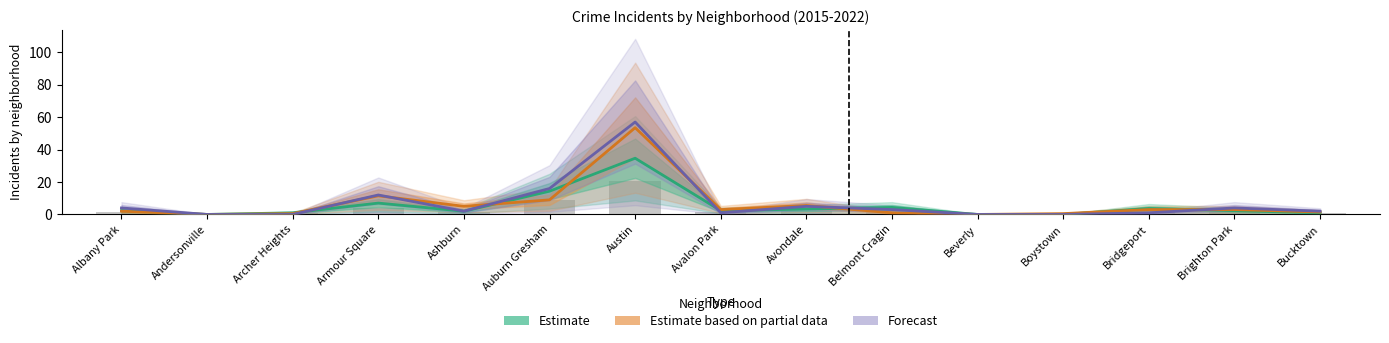

How many series are shown in this chart?

3